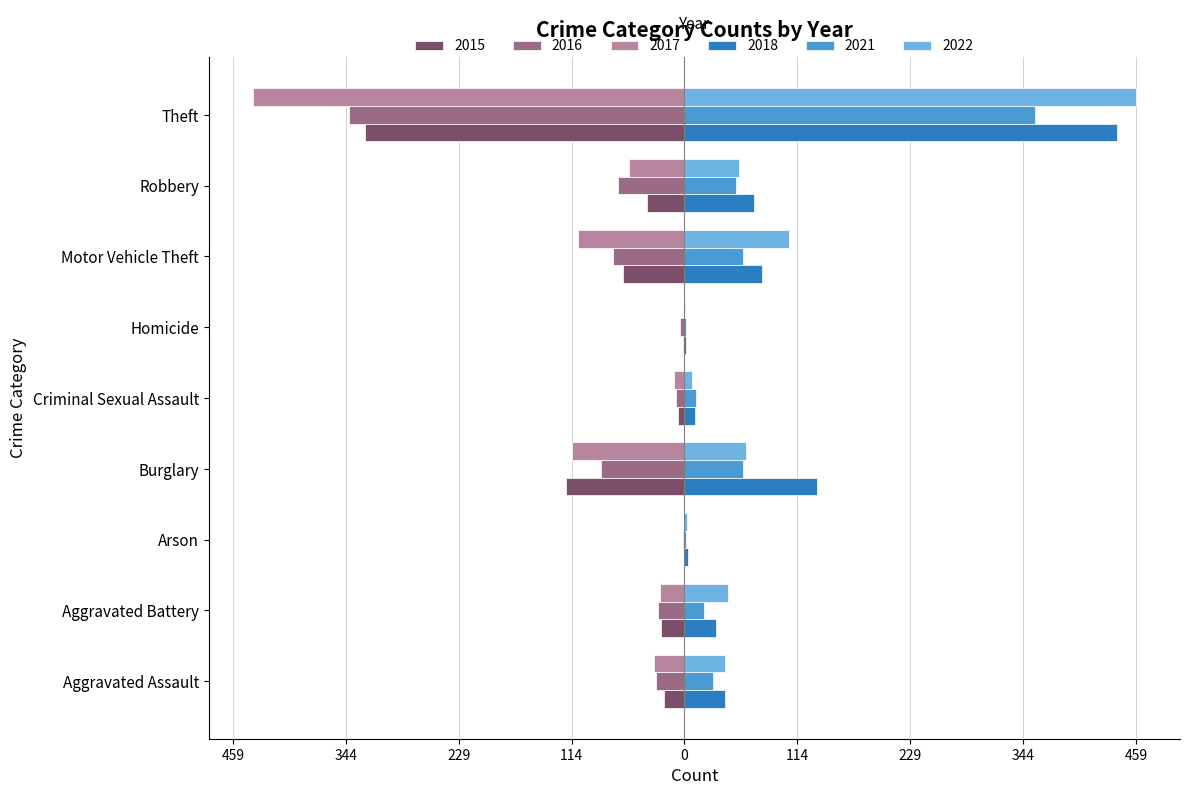

At which category is the sum across all series the highest?

Theft